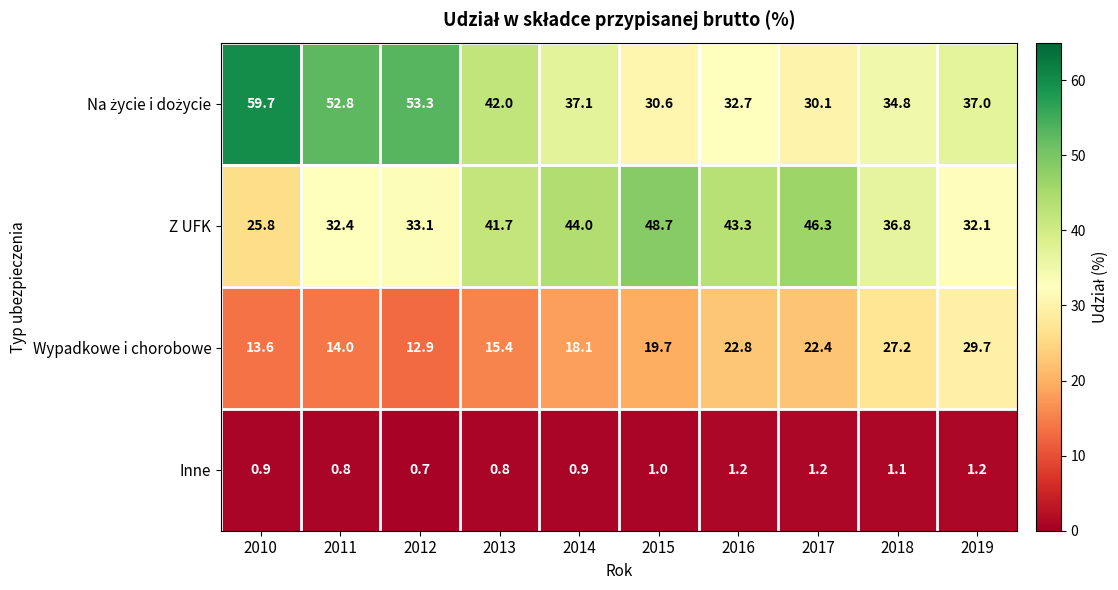

Where does the Z UFK series first go above 41?

2013